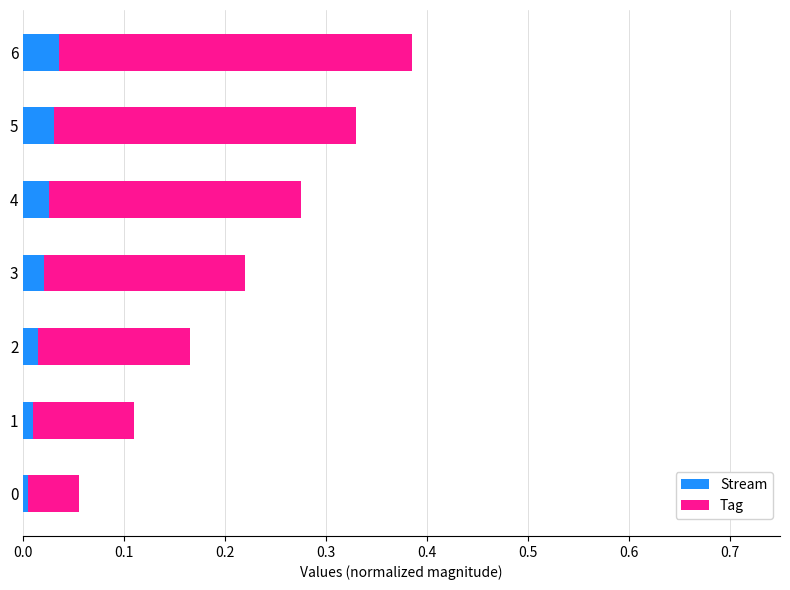

At which category is the sum across all series the highest?

6